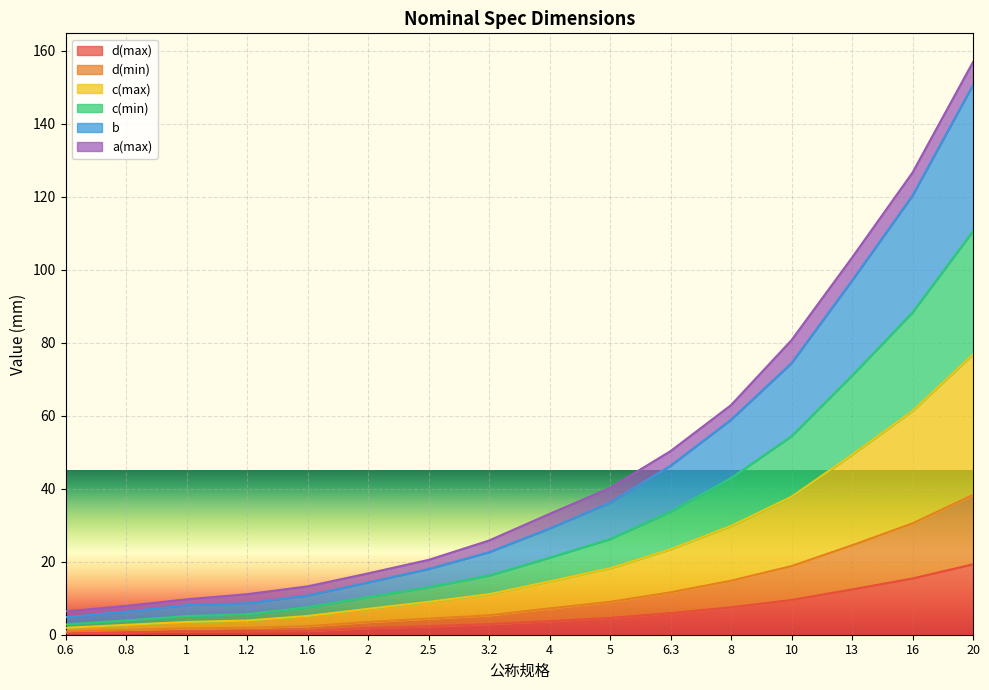

At which category is the sum across all series the highest?

20